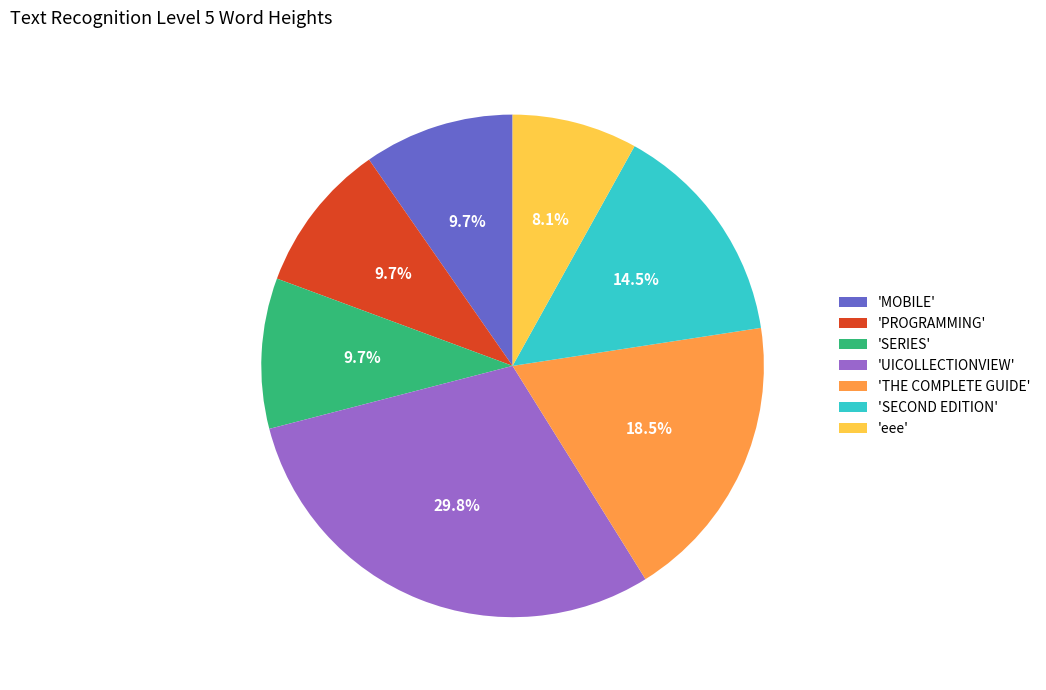

Which category has the biggest portion of the pie?

'UICOLLECTIONVIEW'